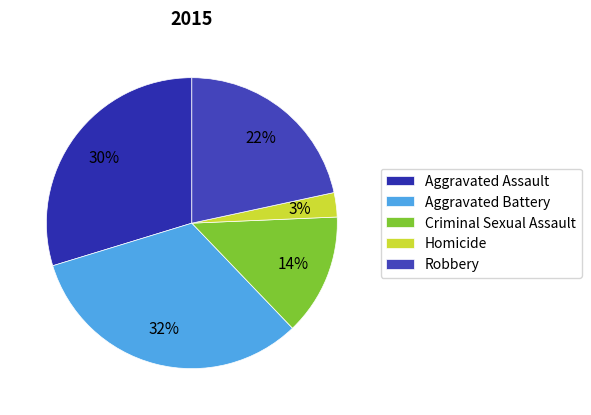

Does Robbery account for over 50% of the chart?

No